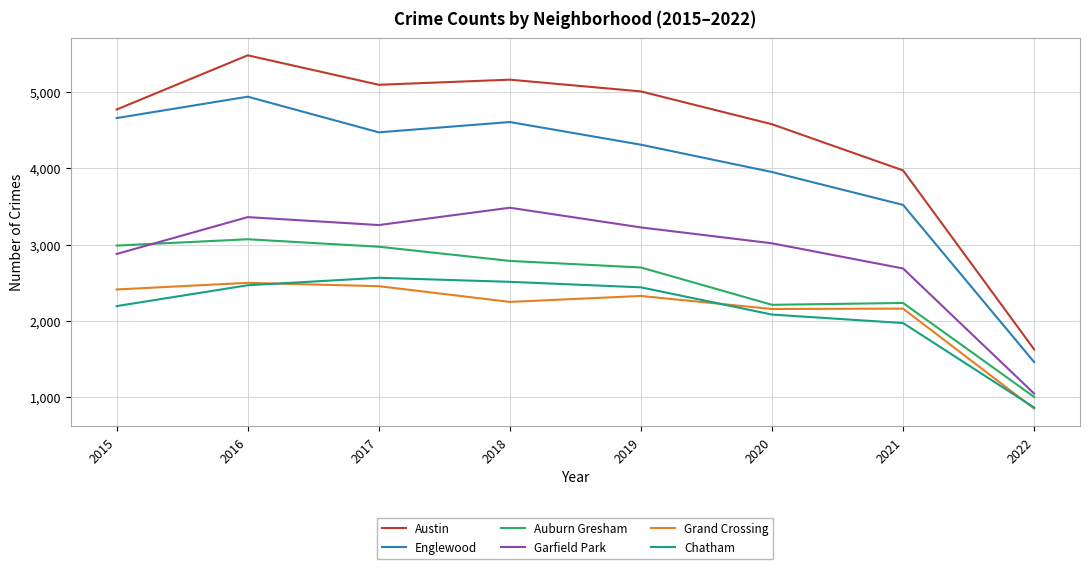

True or false: Auburn Gresham and Garfield Park cross at least once.

True